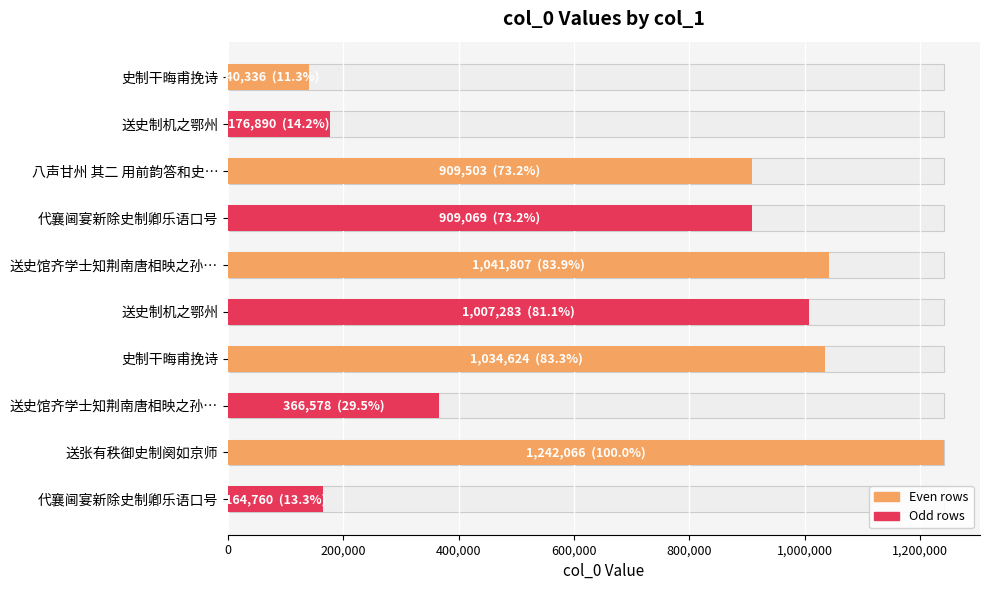

Reading left to right, transcribe all the data shown in this chart.

140336	176890	909503	909069	1041807	1007283	1034624	366578	1242066	164760